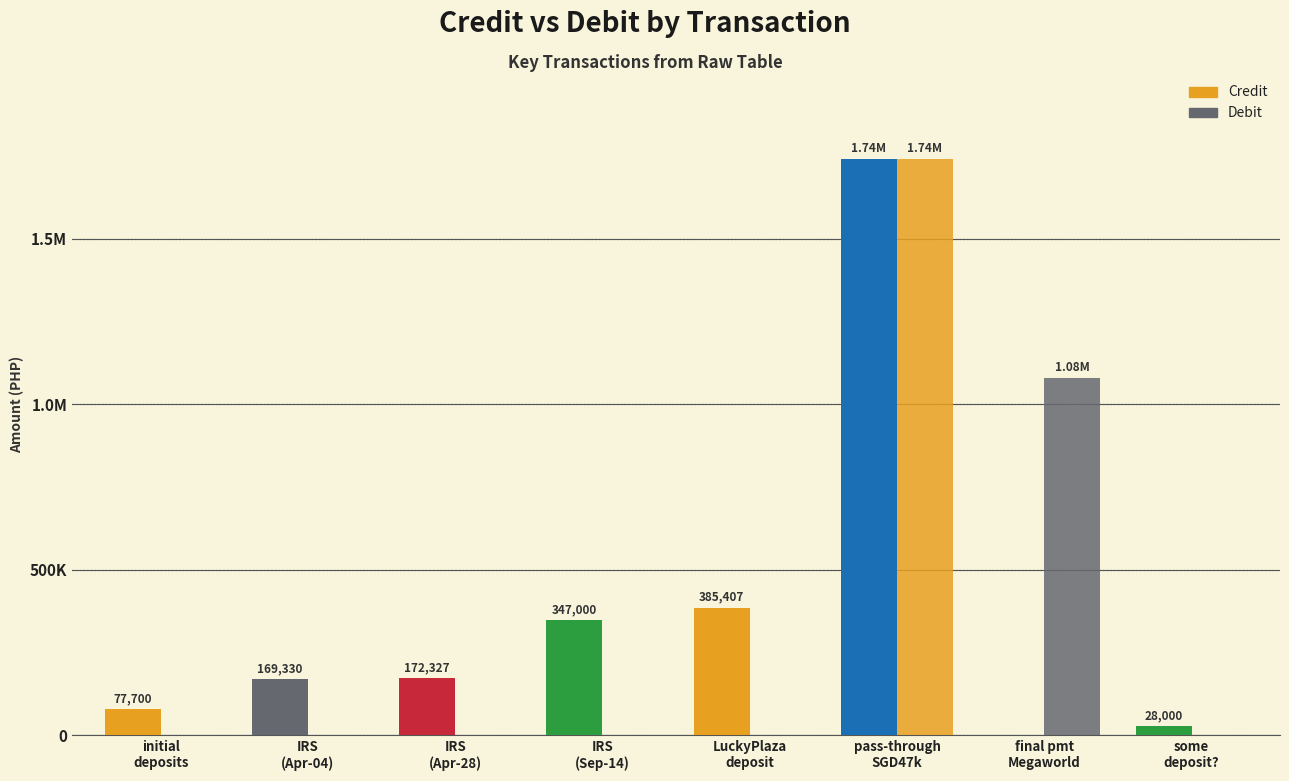

At IRS
(Apr-28), list the series in order from smallest to largest.

Debit, Credit